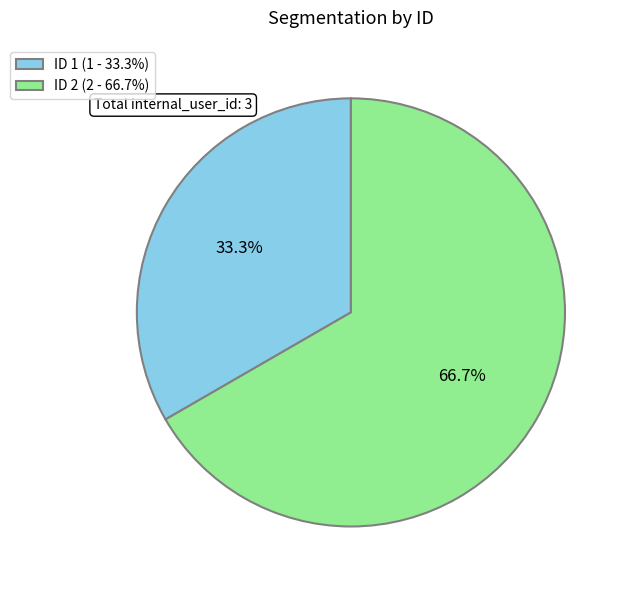

Which has a higher value, ID 2 (2 - 66.7%) or ID 1 (1 - 33.3%)?

ID 2 (2 - 66.7%)